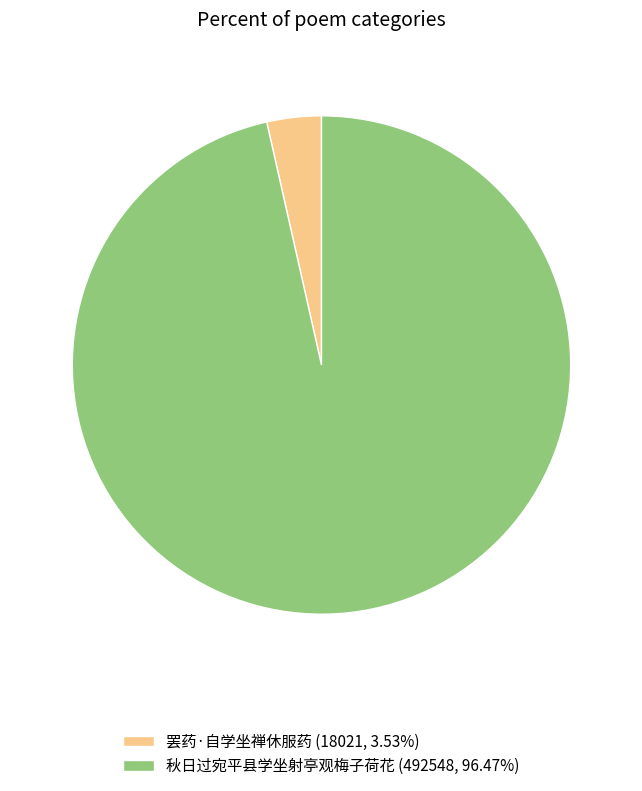

Is the sum of 罢药·自学坐禅休服药 (18021, 3.53%) and 秋日过宛平县学坐射亭观梅子荷花 (492548, 96.47%) greater than half?

Yes